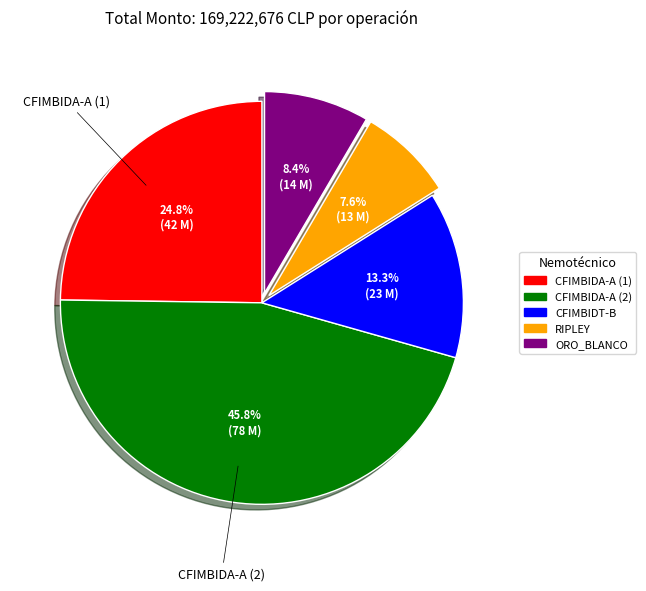

Count the number of slices in the pie.

5